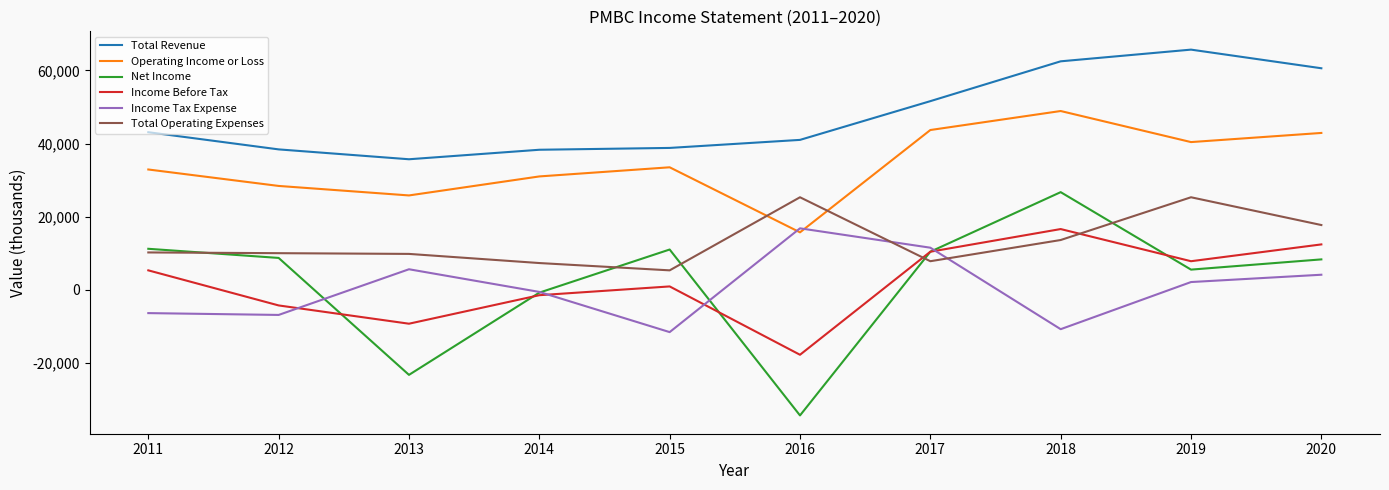

At which category is the sum across all series the highest?

2018